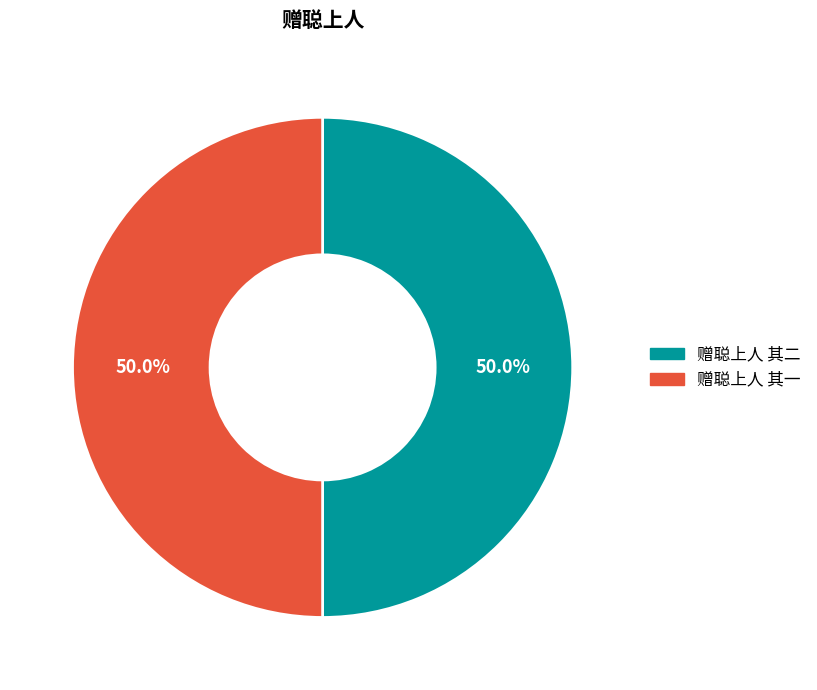

Approximately how many times larger is the value at 赠聪上人 其一 compared to 赠聪上人 其二?

1.0